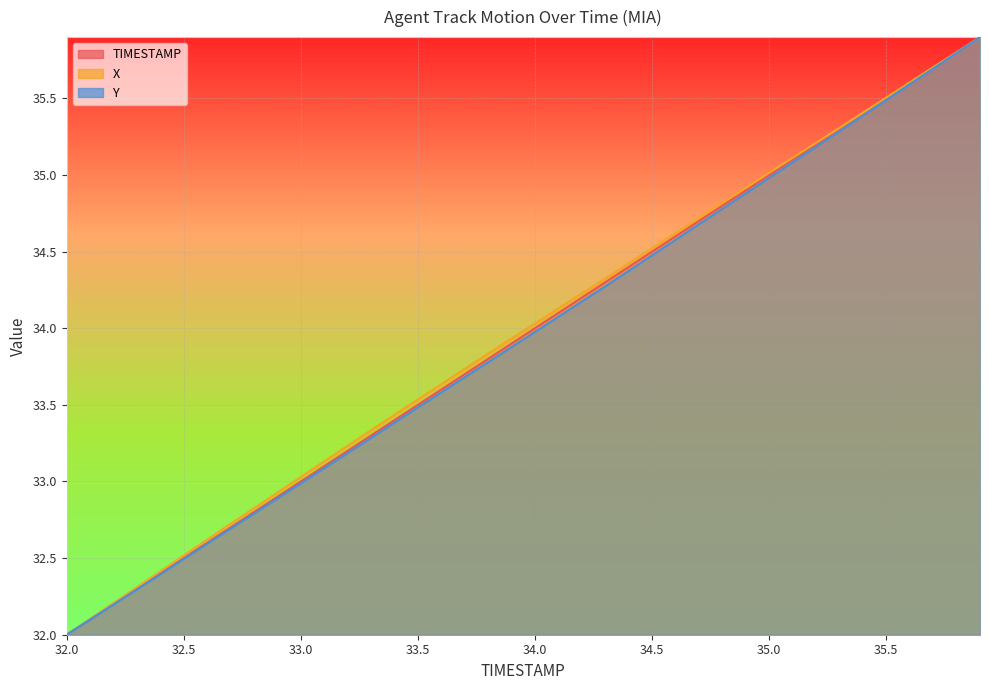

Which has a higher value, 32.7 or 32.3?

32.7